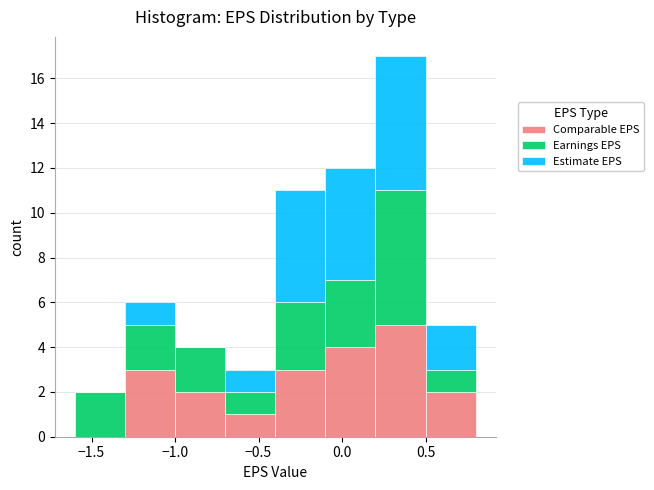

Which range on the x-axis has the tallest stacked bar (by total height)?

0.2 to 0.5